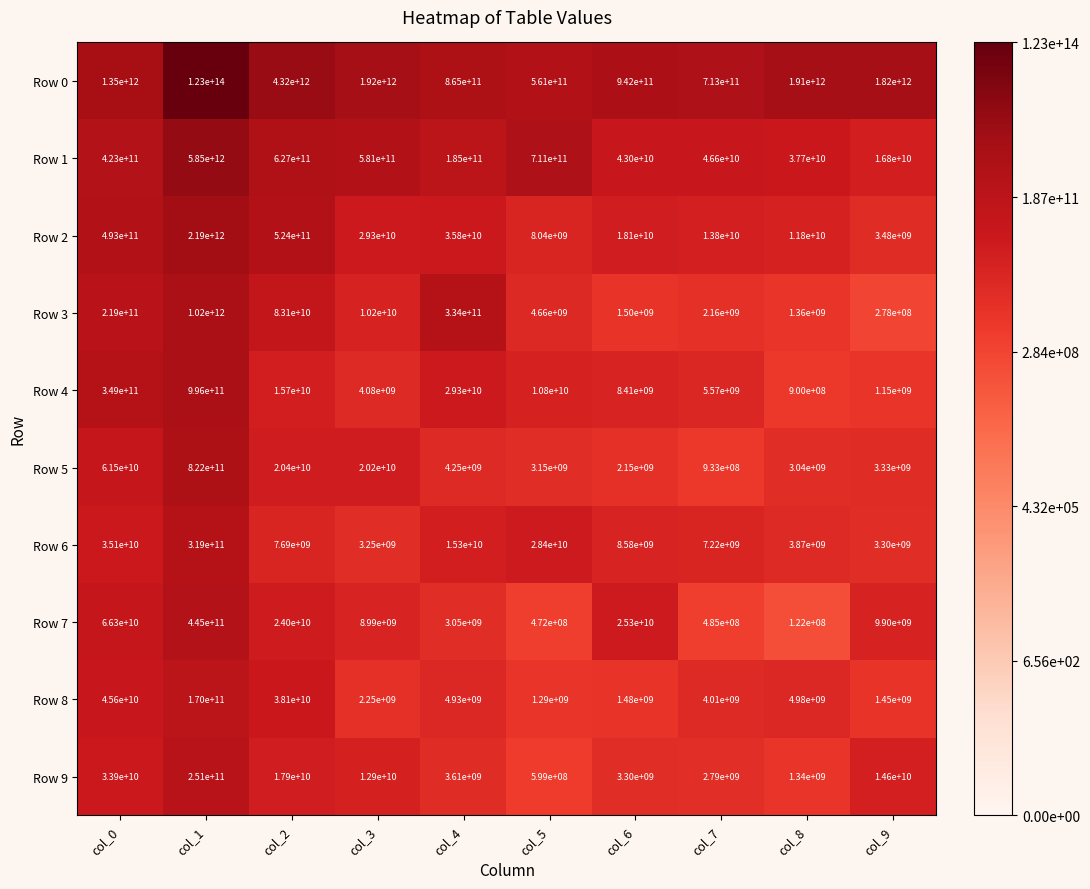

At which category is the sum across all series the highest?

col_1